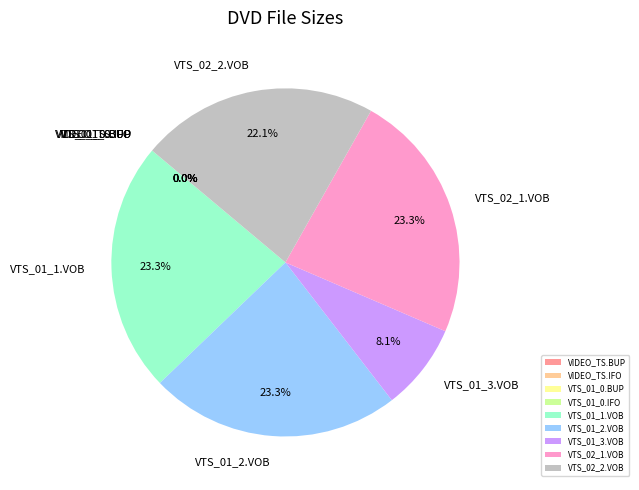

To the nearest percent, what is the combined percentage of VTS_02_2.VOB and VTS_02_1.VOB?

45%